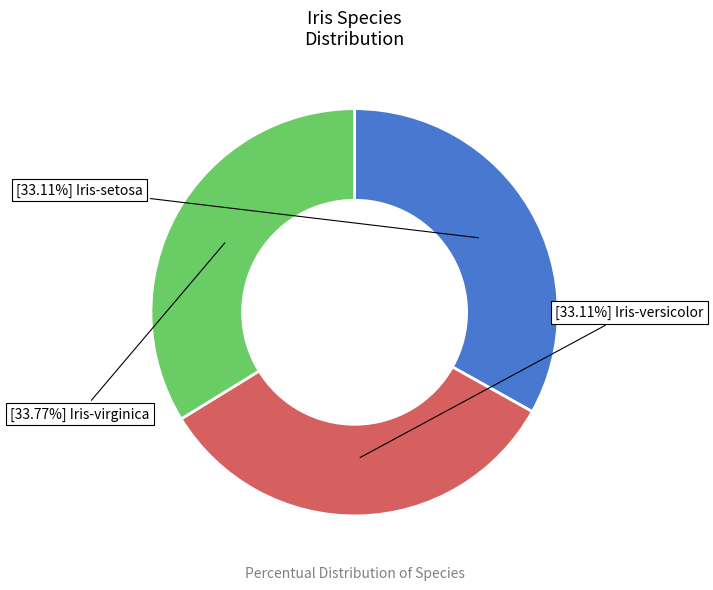

Is there a majority slice in this chart?

No